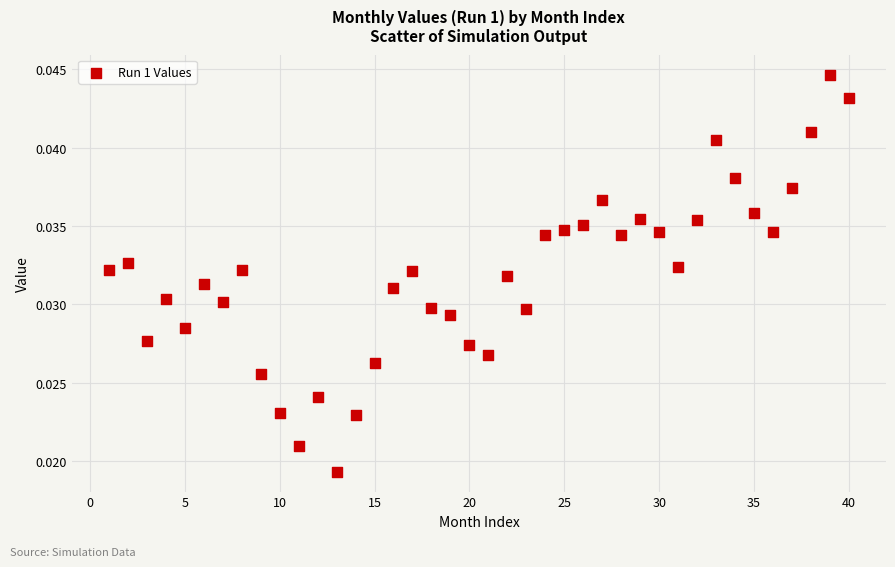

How many points are shown in the scatter plot?

40